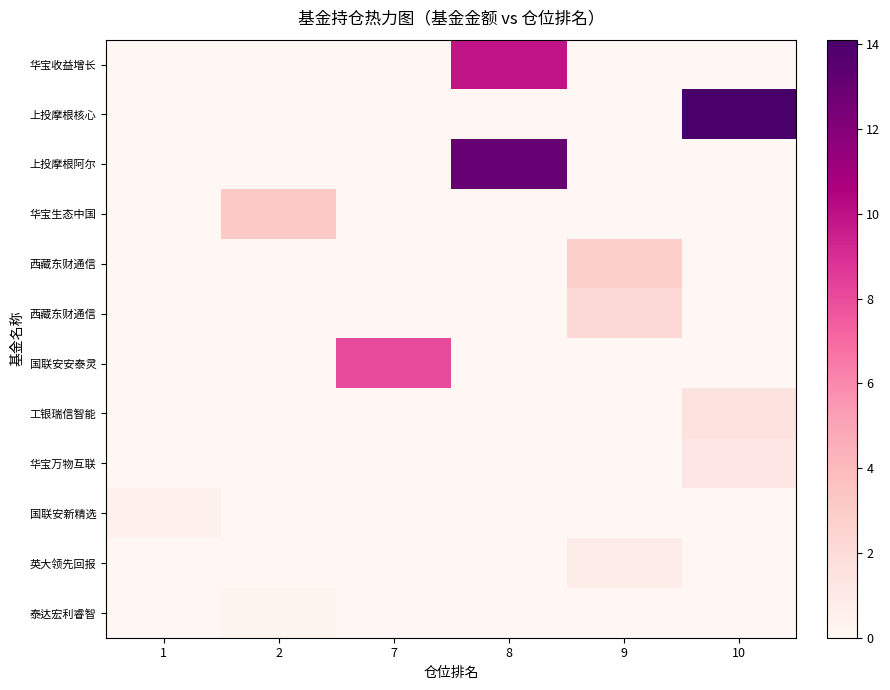

At which category does the chart reach its peak across all series?

10